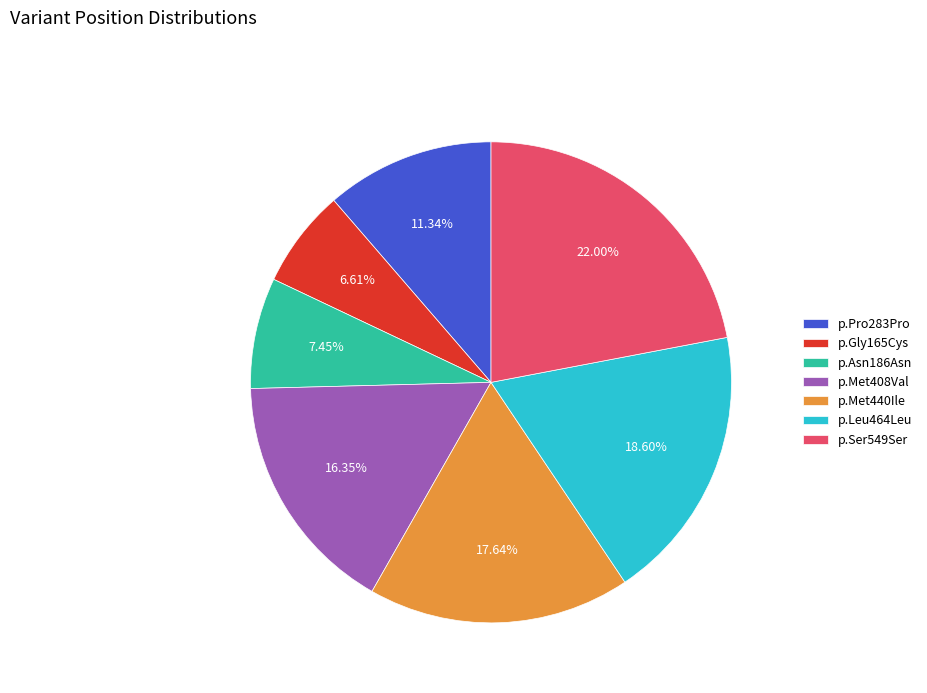

How many slices are in this pie chart?

7